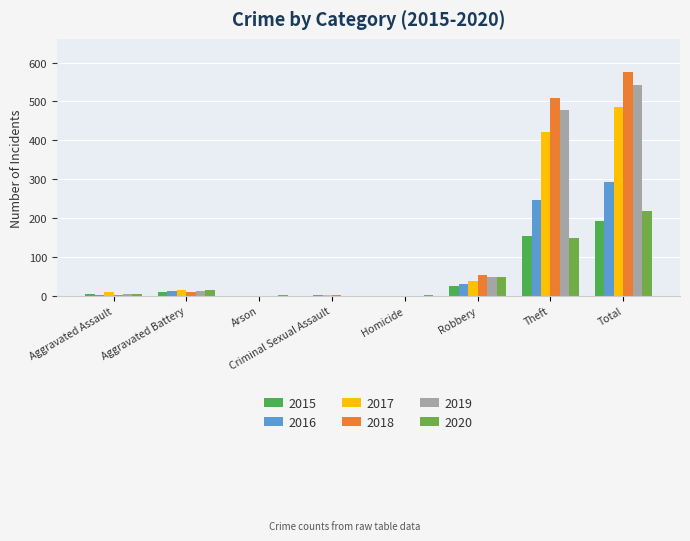

What is the label of the 3rd bar from the left?

Arson